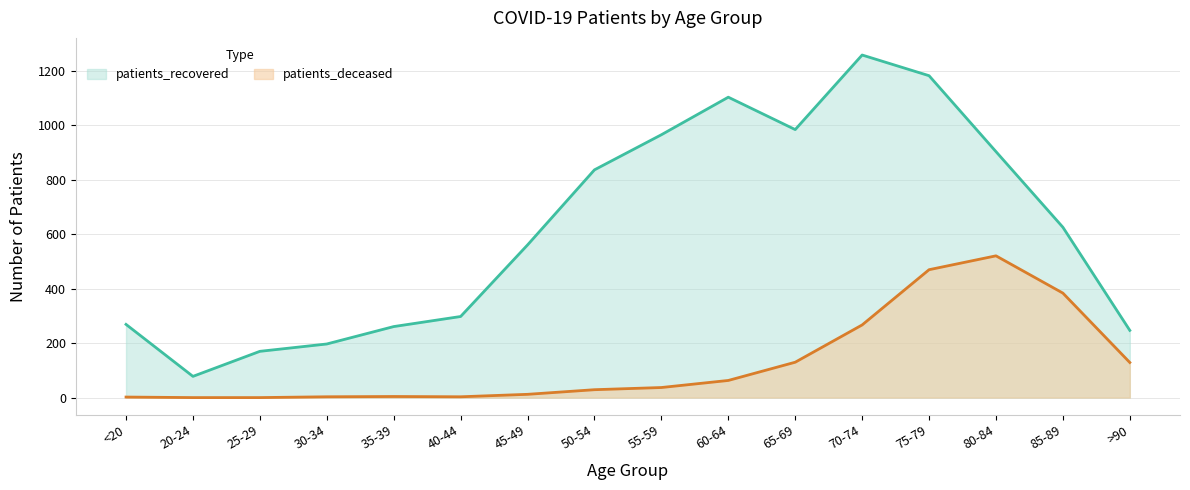

Where is the first local minimum for patients_deceased?

40-44